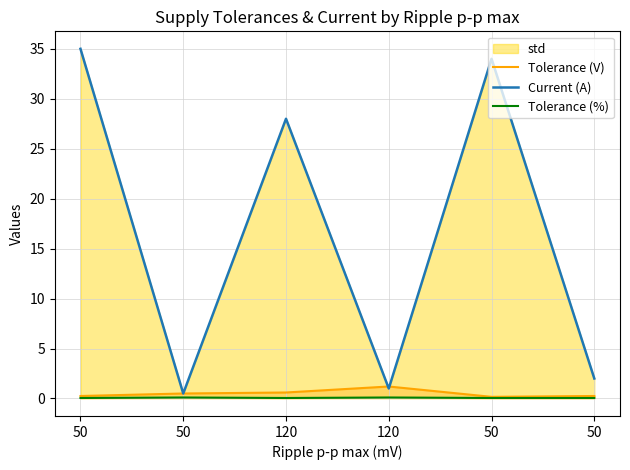

At which category is the sum across all series the highest?

50